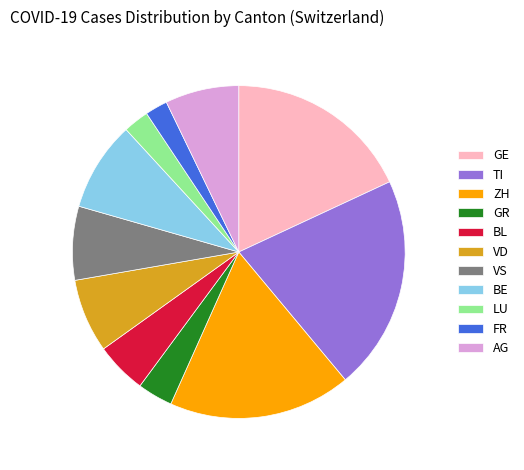

Between VS and GR, which is larger?

VS